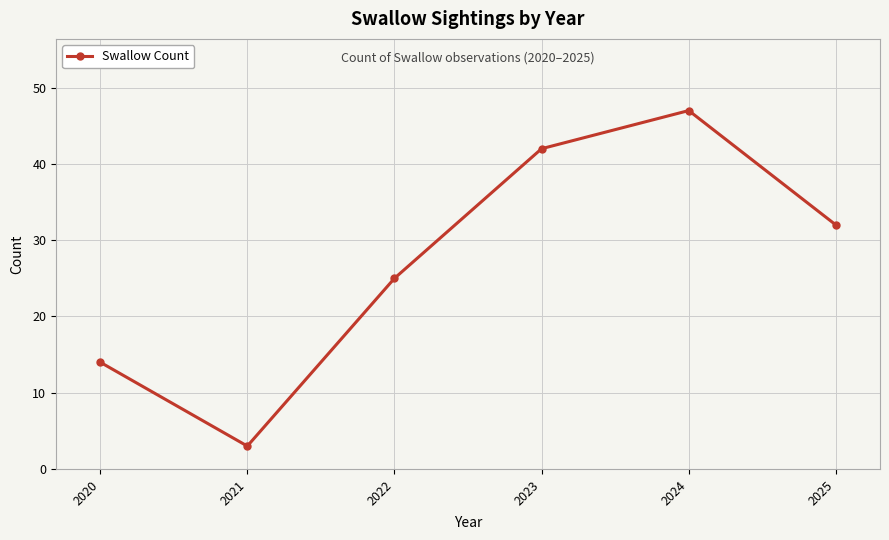

What is the maximum value shown in the chart?

47